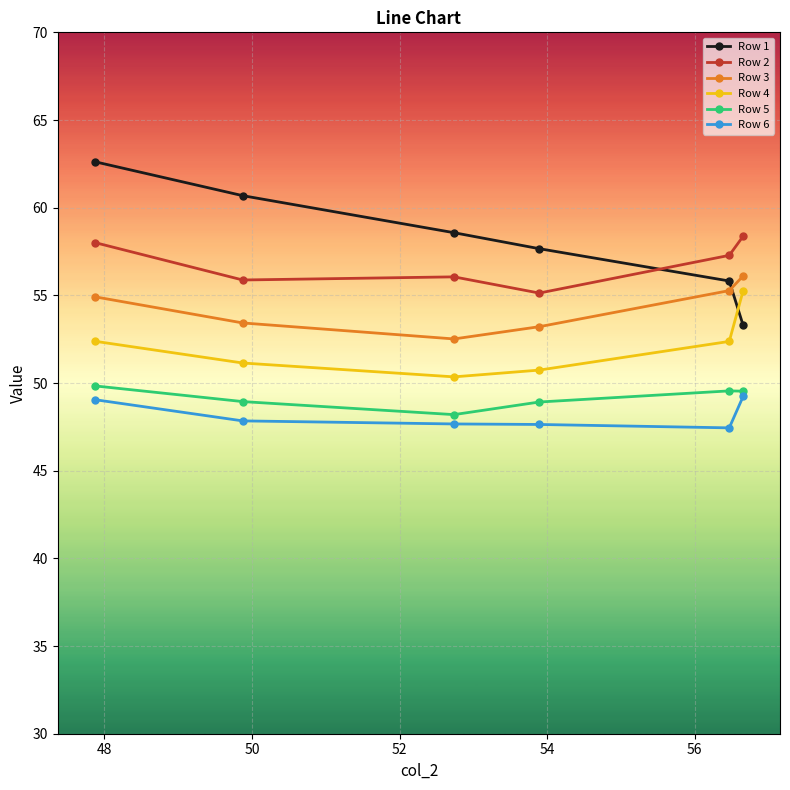

True or false: Row 6 and Row 4 cross at least once.

False